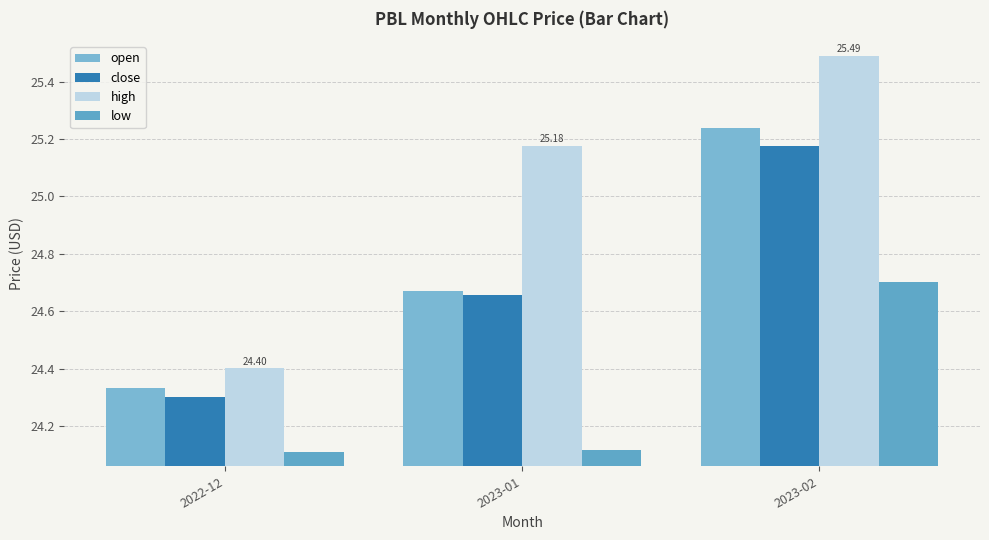

How many groups of bars are there?

3